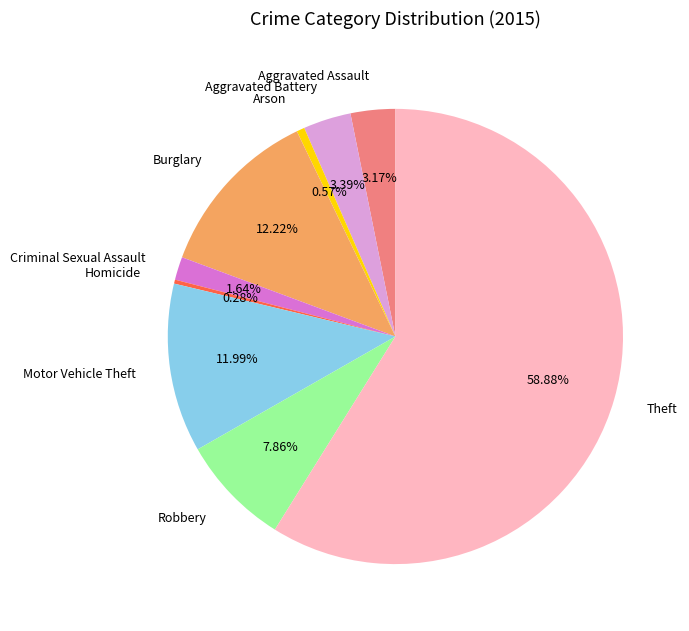

To the nearest percent, what percentage of the pie is Theft?

59%